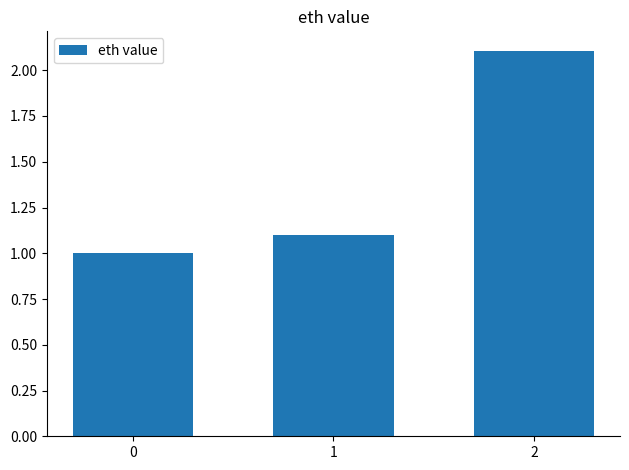

Reading left to right, extract all data points from this chart.

0=1.0	1=1.1	2=2.1